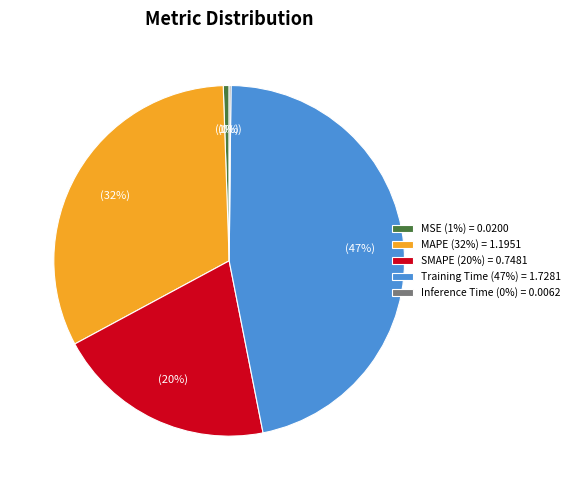

Do MSE (1%) = 0.0200 and Training Time (47%) = 1.7281 together represent more than half of the pie?

No